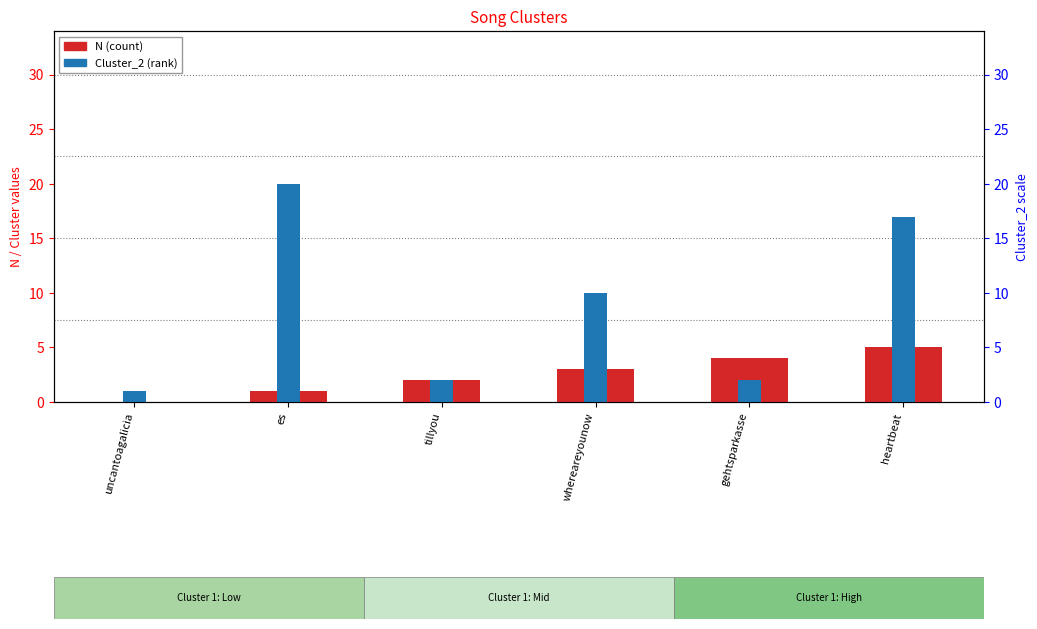

How many positive values does the N series have?

5